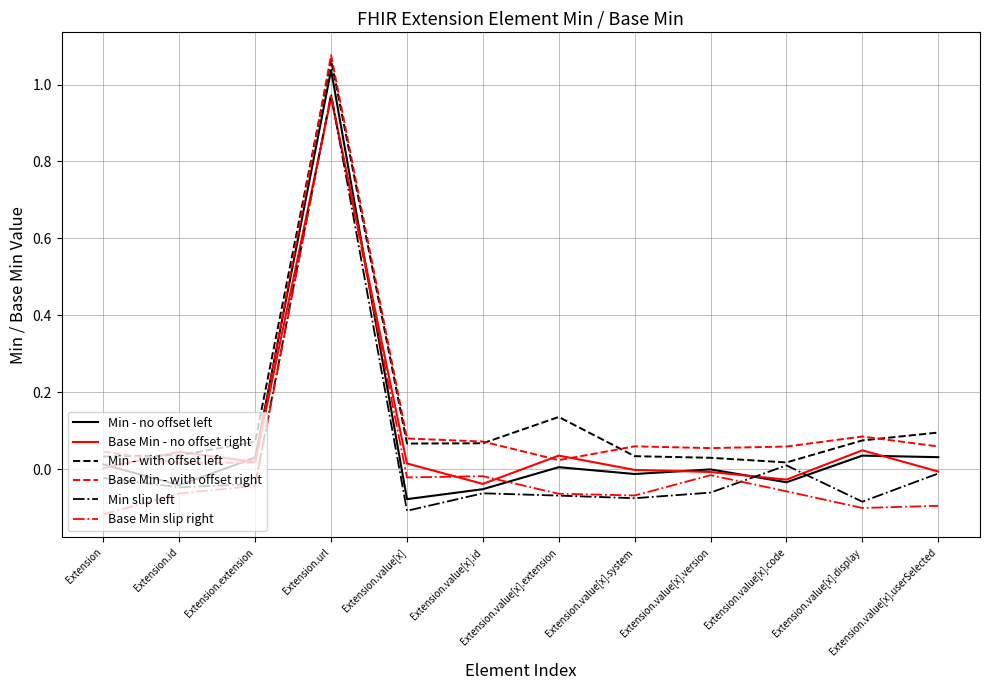

True or false: Base Min slip right has a value of -0.0 at Extension.extension.

True